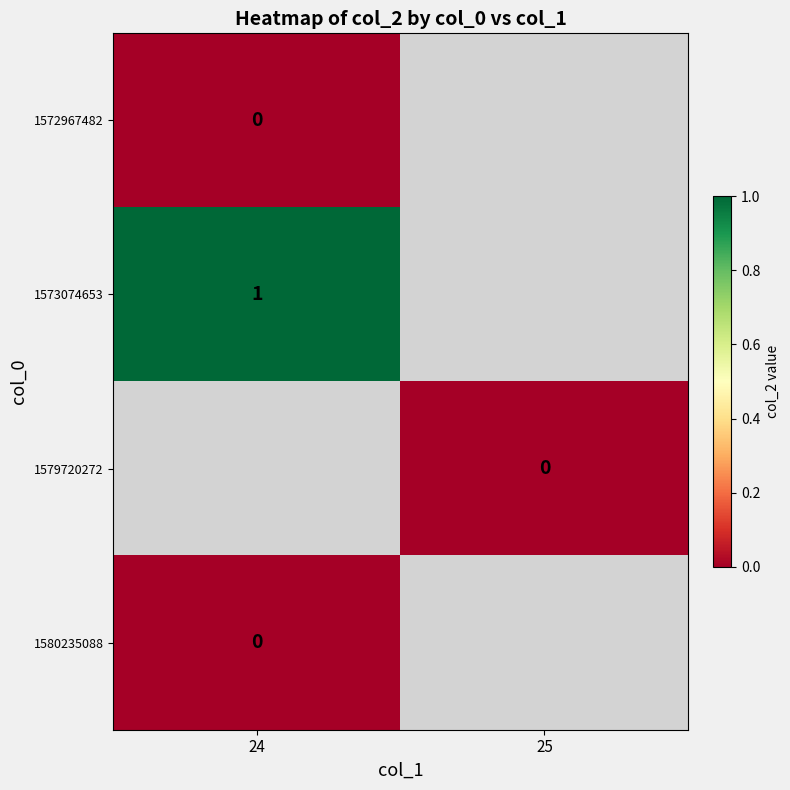

Is it true that 1573074653 equals 1 at 24?

True